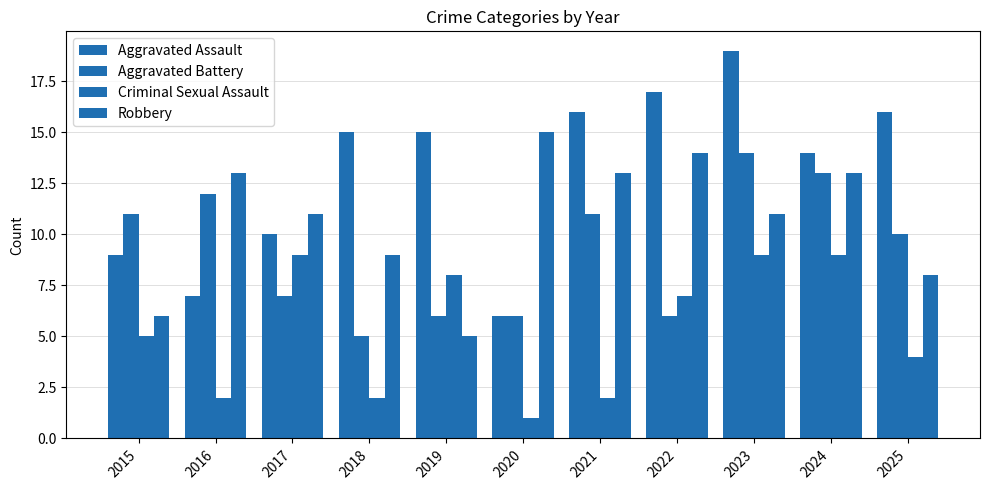

Rank the series at 2022 from lowest to highest value.

Aggravated Battery, Criminal Sexual Assault, Robbery, Aggravated Assault